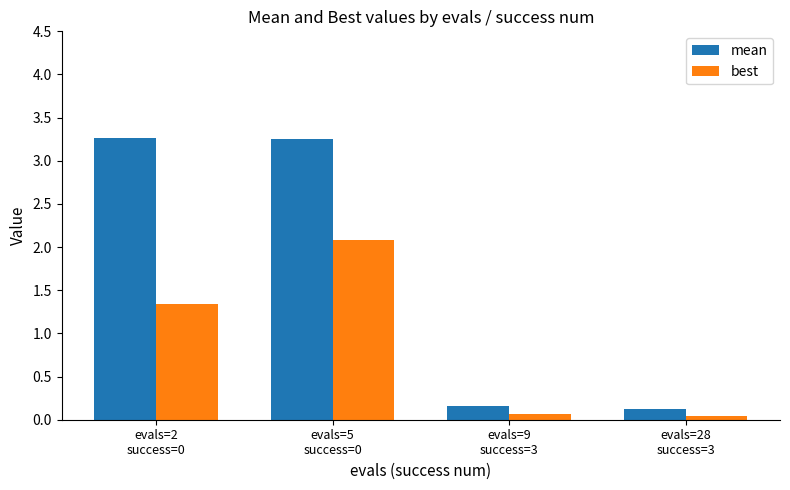

Which series has the largest total across all categories?

mean